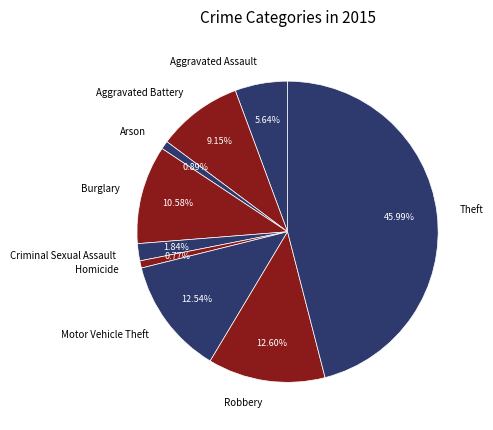

Does Theft represent more than half of the total?

No